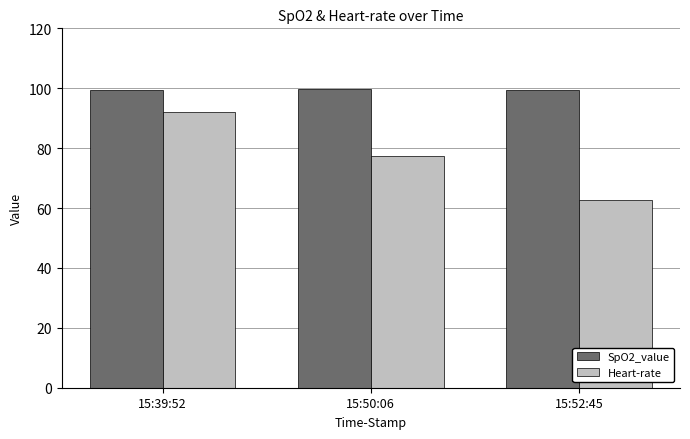

List the series in order of their overall mean, lowest first.

Heart-rate, SpO2_value